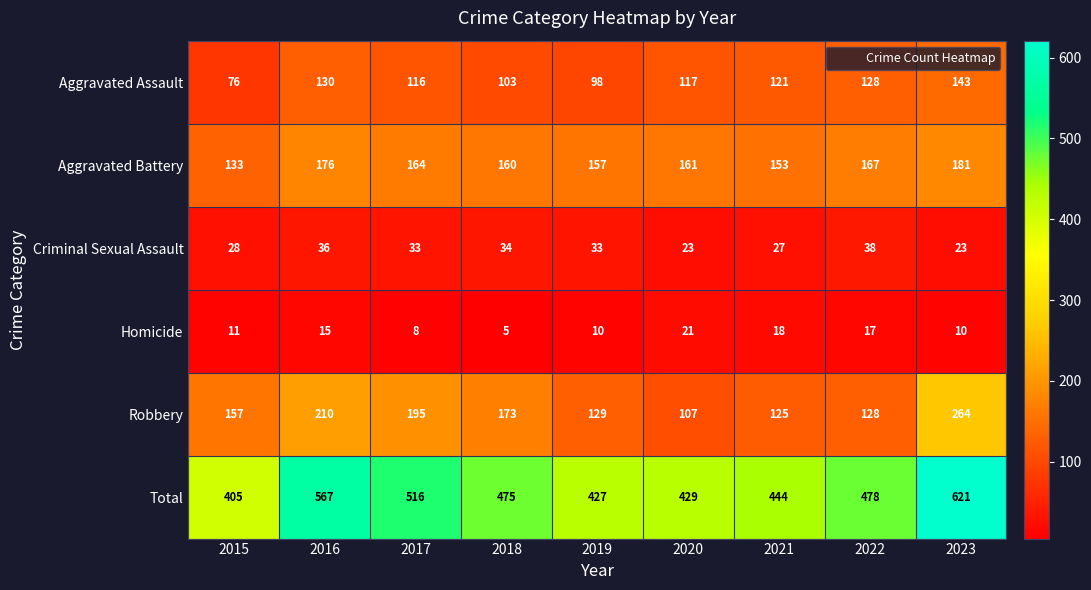

At which category does the chart reach its peak across all series?

2023